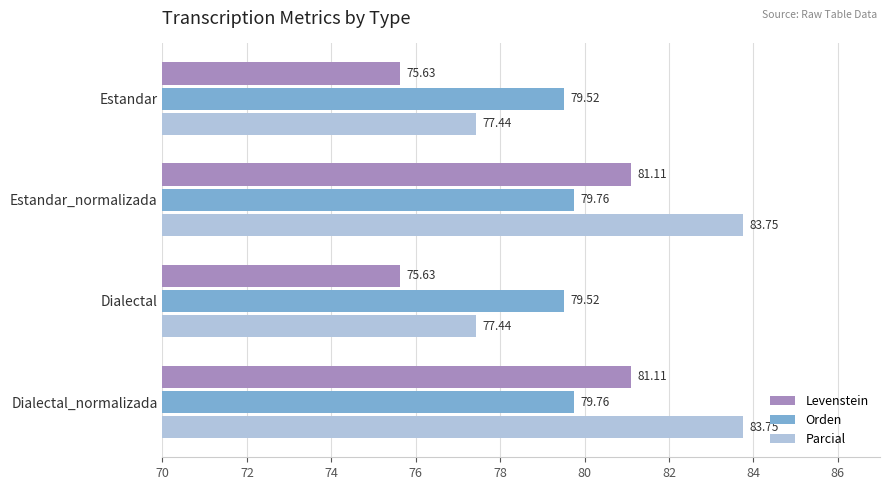

How many series are shown in this chart?

3